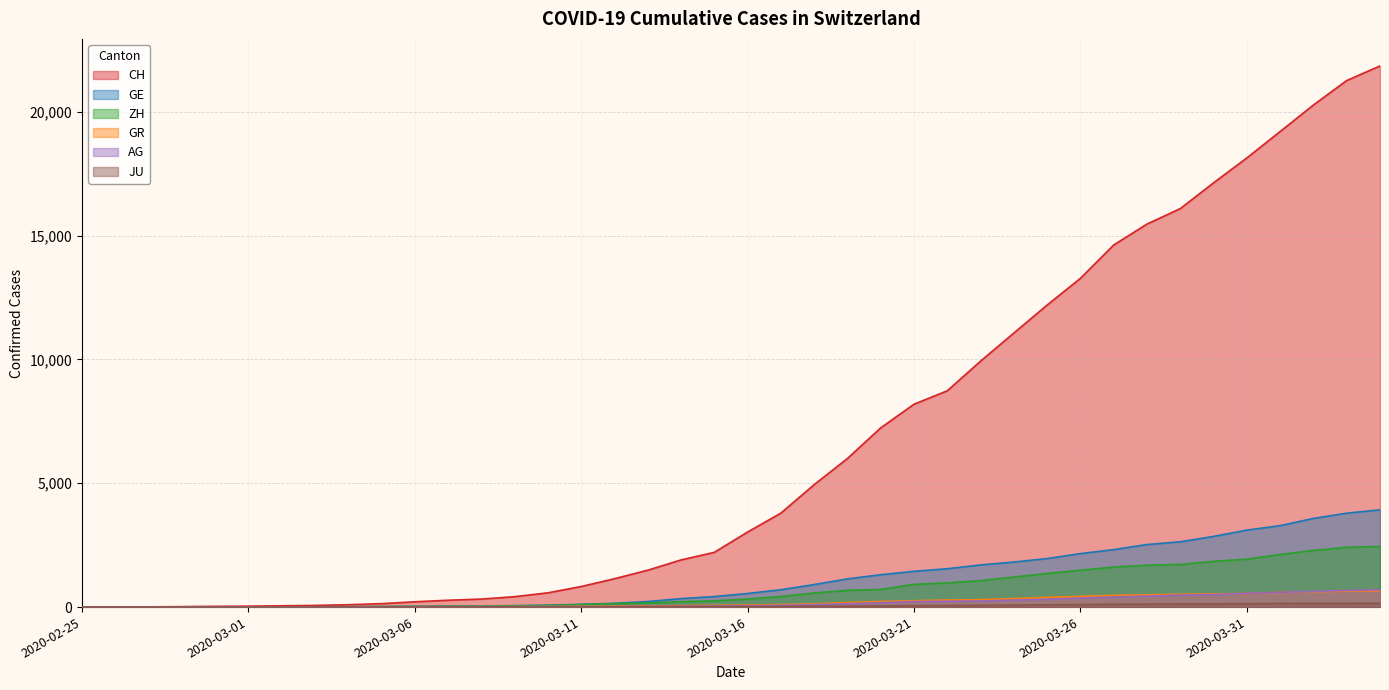

Is it true that ZH equals 10 at 2020-03-08?

False